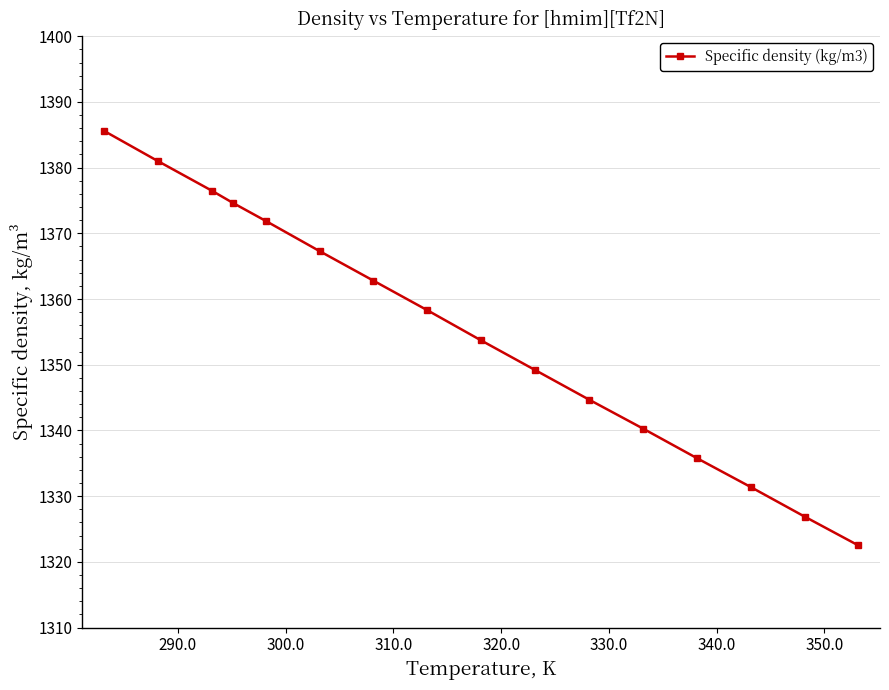

True or false: the data has more than 0 interior local peaks.

False